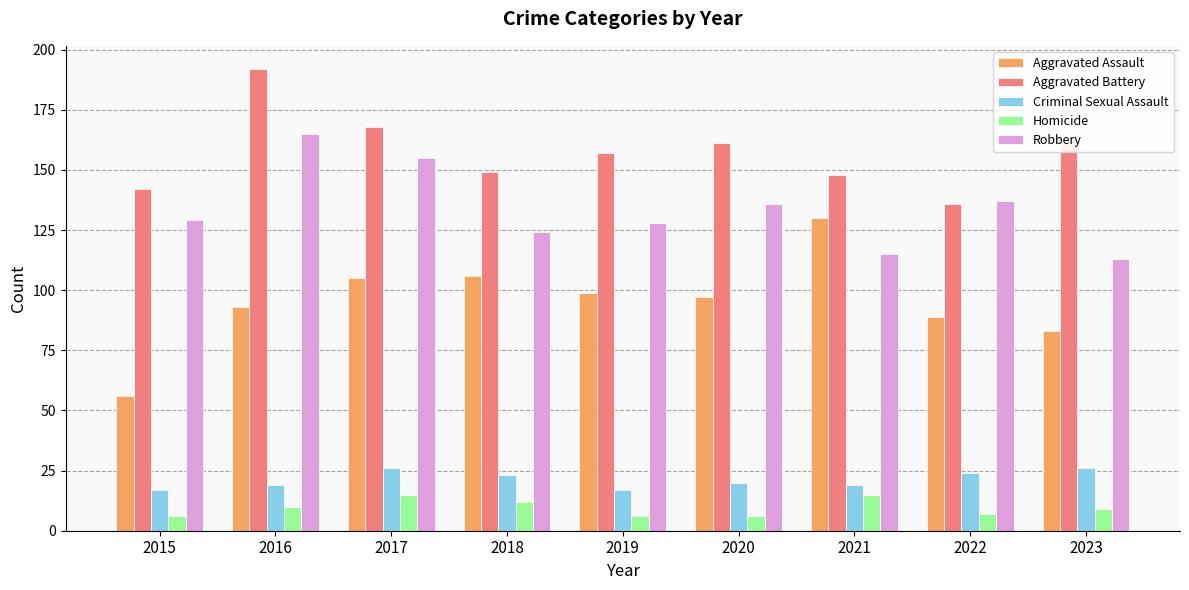

Reading left to right, extract all data points from this chart.

Aggravated Assault: 56	93	105	106	99	97	130	89	83
Aggravated Battery: 142	192	168	149	157	161	148	136	162
Criminal Sexual Assault: 17	19	26	23	17	20	19	24	26
Homicide: 6	10	15	12	6	6	15	7	9
Robbery: 129	165	155	124	128	136	115	137	113